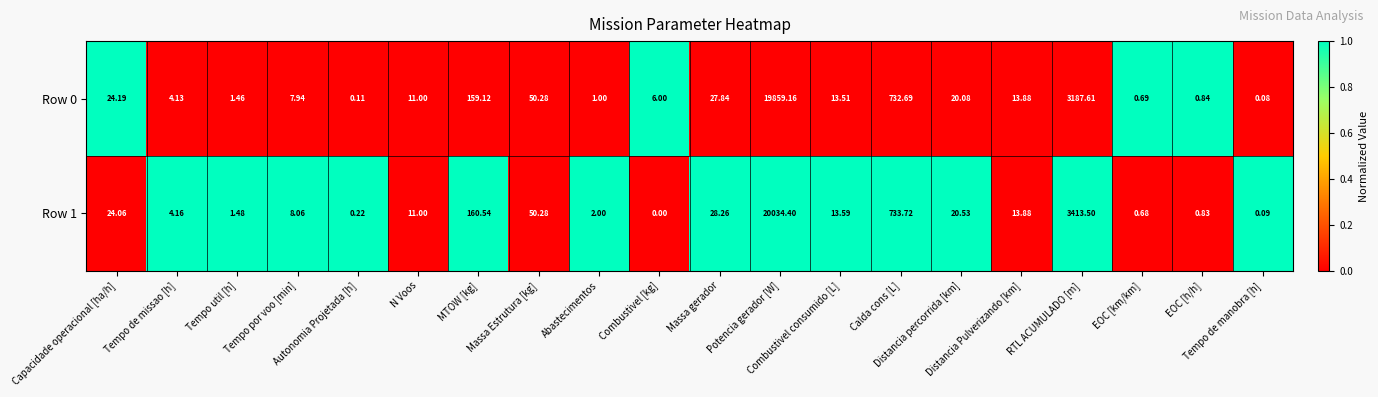

How many values in Row 1 are above zero?

19